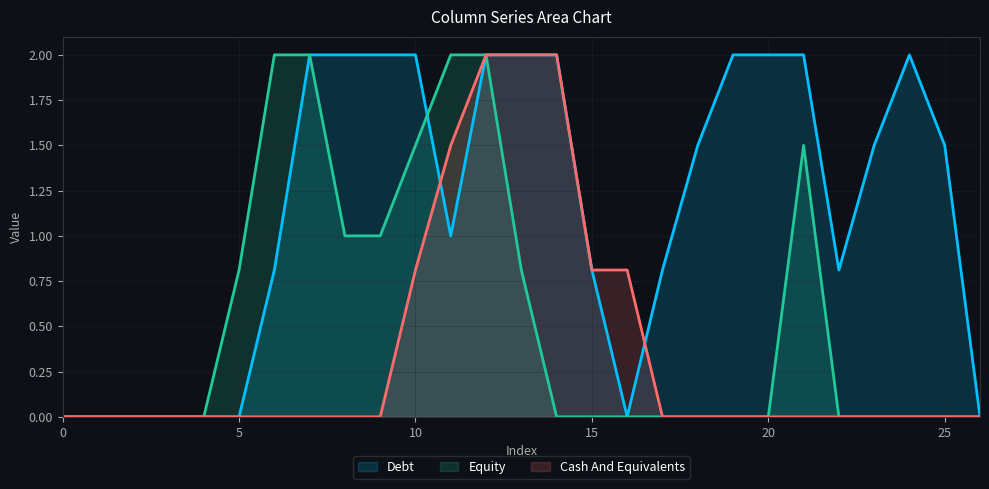

What is the maximum value shown in the chart?

2.0